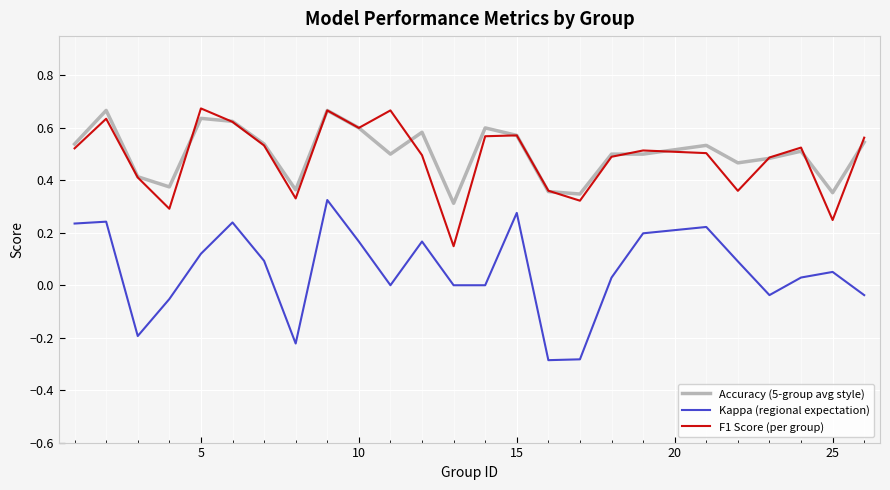

Which series has the widest spread of values?

Kappa (regional expectation)